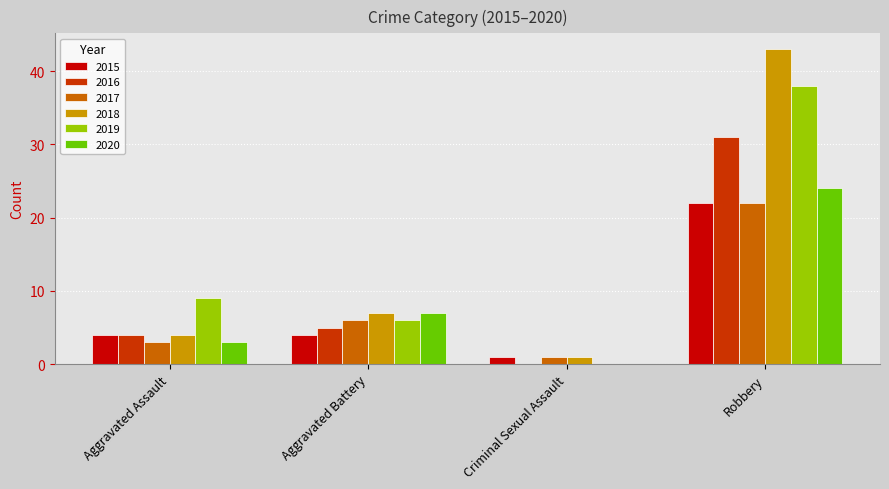

At which label does 2020 reach its peak?

Robbery